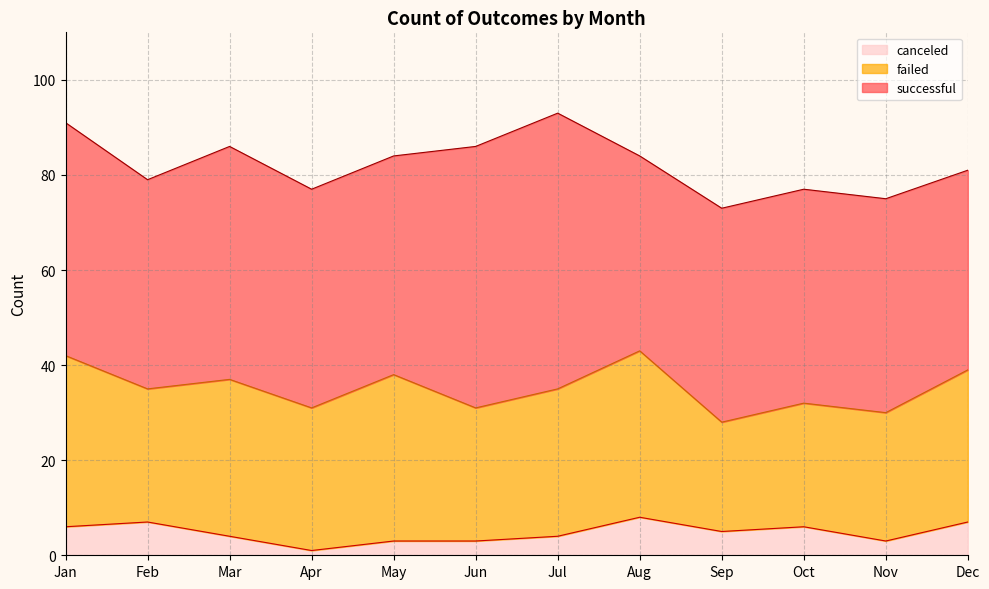

At which category does successful reach its first local peak?

Mar